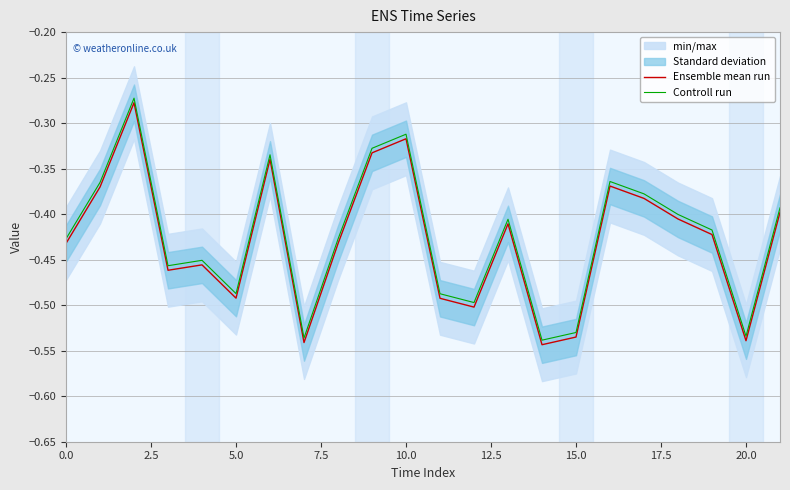

At which label does Ensemble mean run reach its minimum?

14